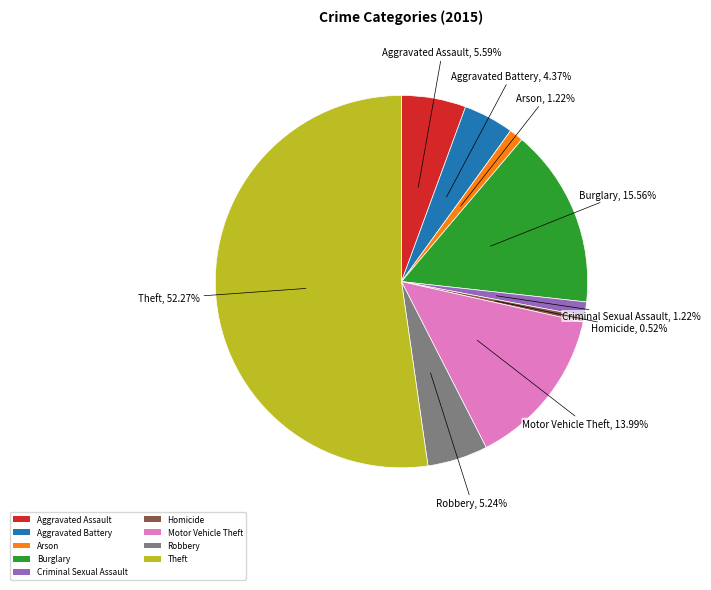

Which slice is the largest?

Theft